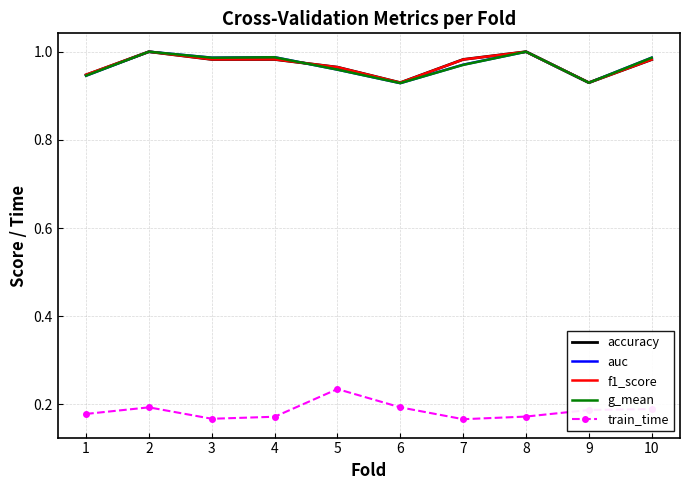

True or false: auc and train_time intersect in this chart.

False